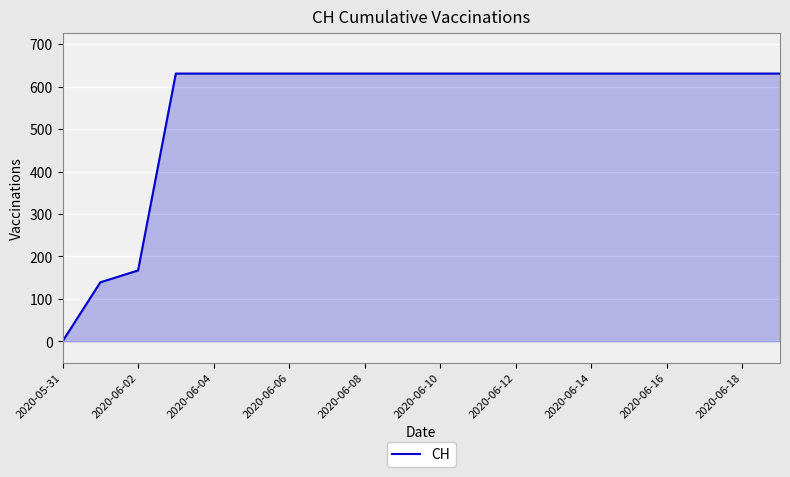

What is the difference between the maximum and minimum values?

631